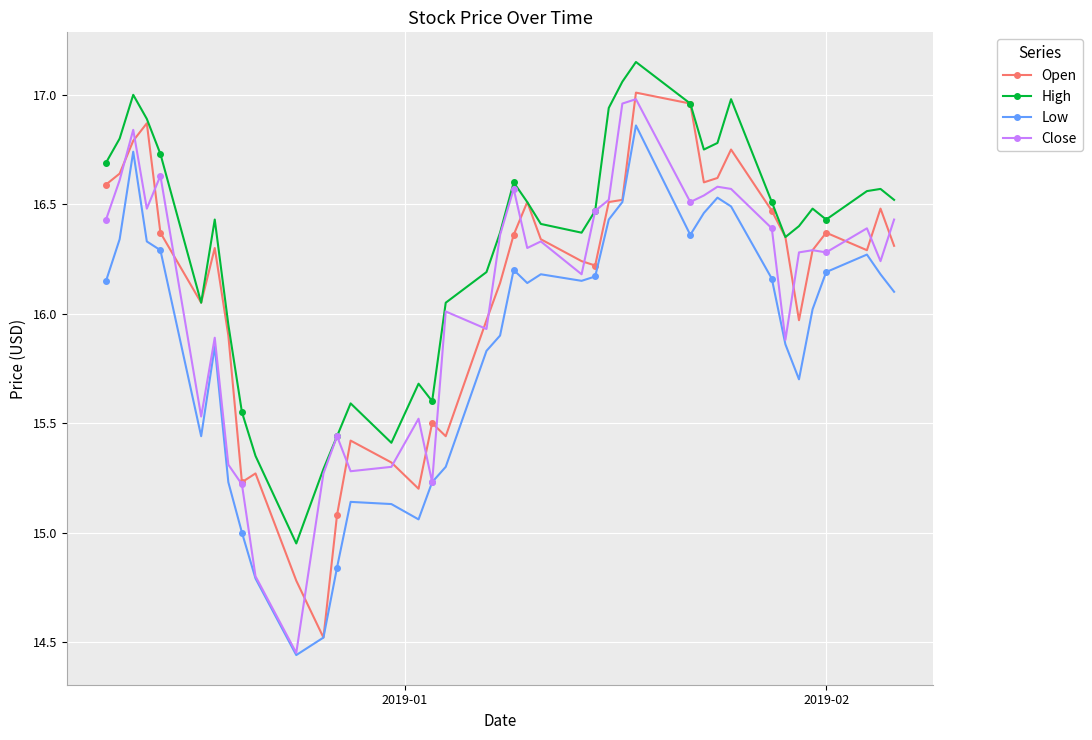

True or false: High and Low intersect in this chart.

False